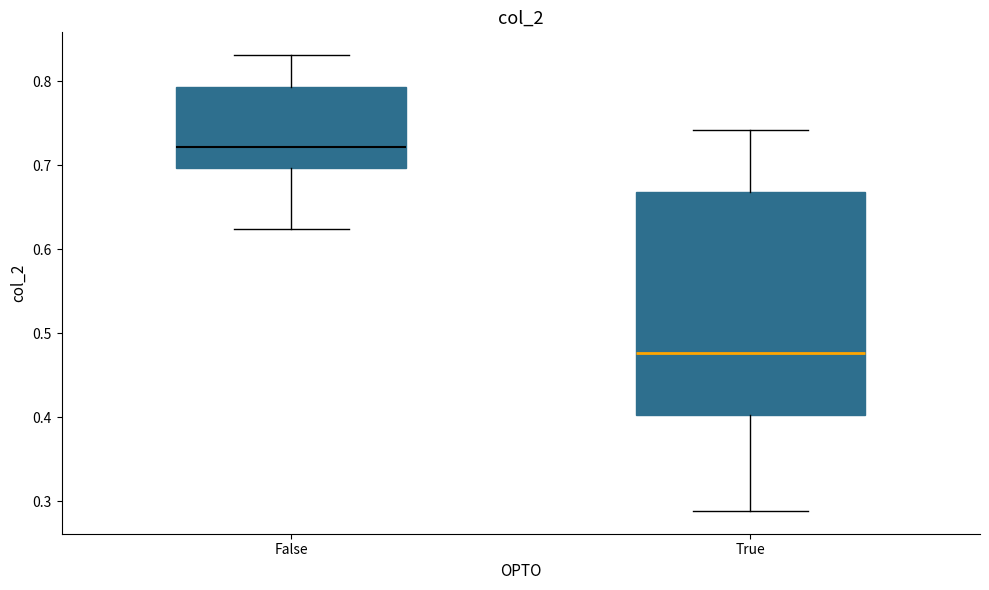

Which box has the lowest median line?

True